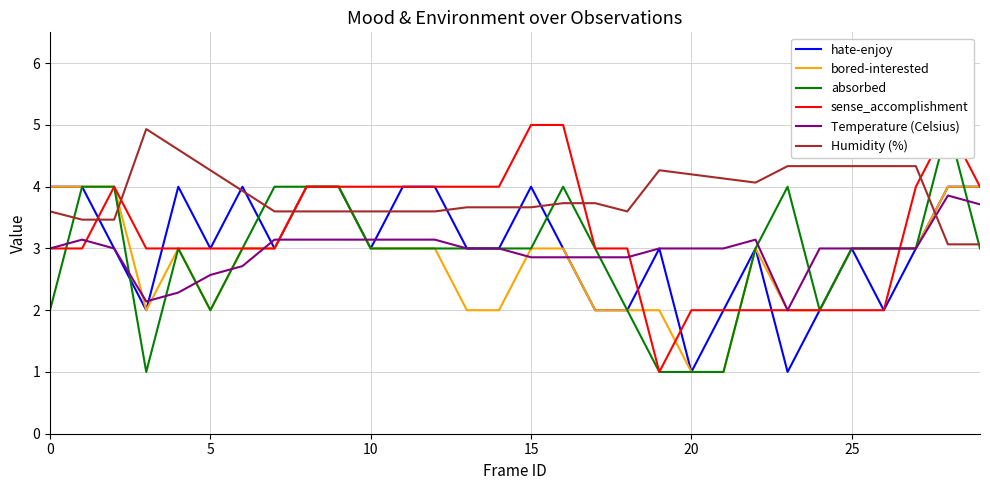

What is the minimum value shown in the chart?

1.0